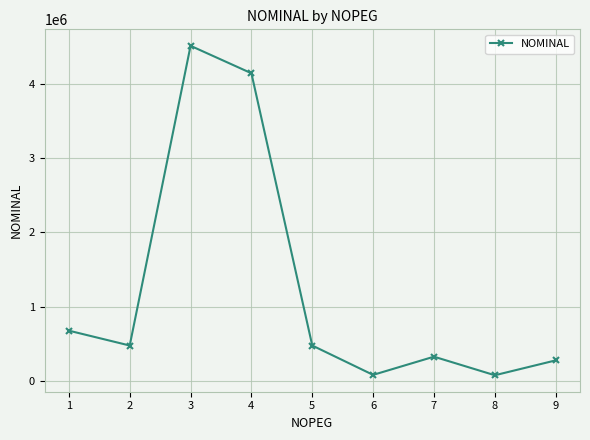

What is the change in value from 2 to 3?

+4033372